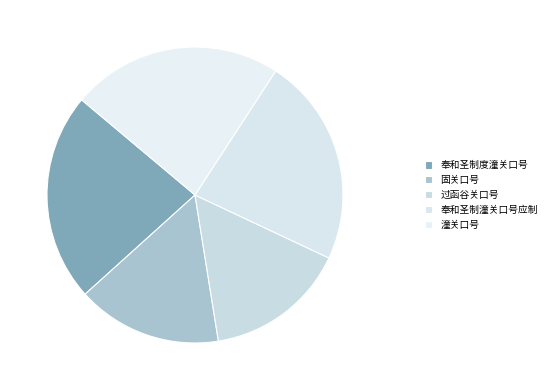

How many slices are in this pie chart?

5